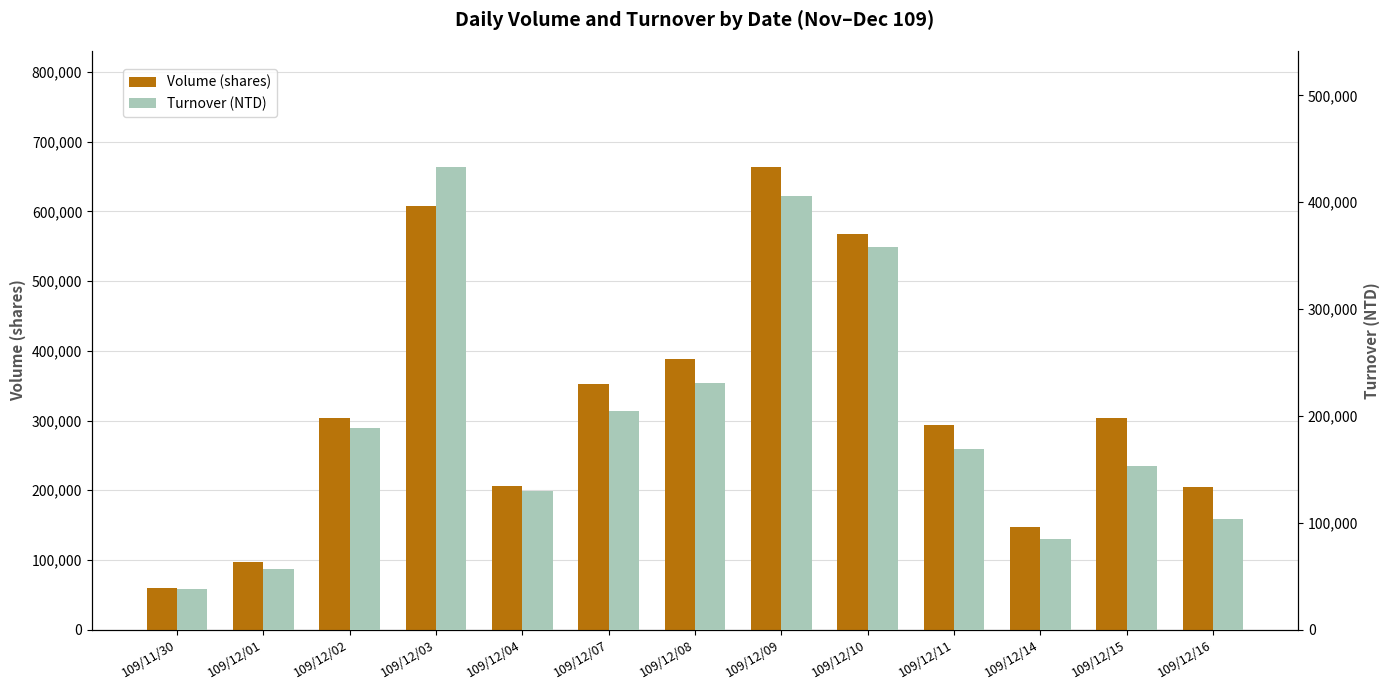

What is the greatest value displayed?

664000